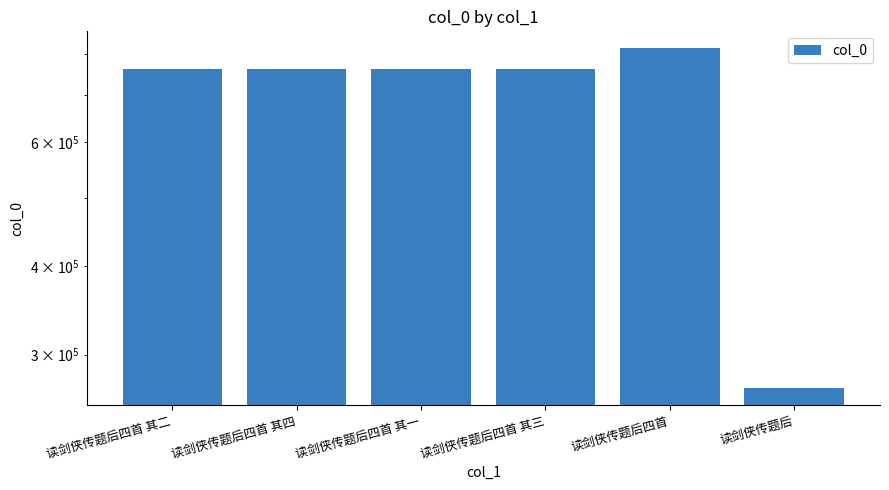

Rank the categories by value from highest to lowest.

读剑侠传题后四首, 读剑侠传题后四首 其四, 读剑侠传题后四首 其三, 读剑侠传题后四首 其二, 读剑侠传题后四首 其一, 读剑侠传题后